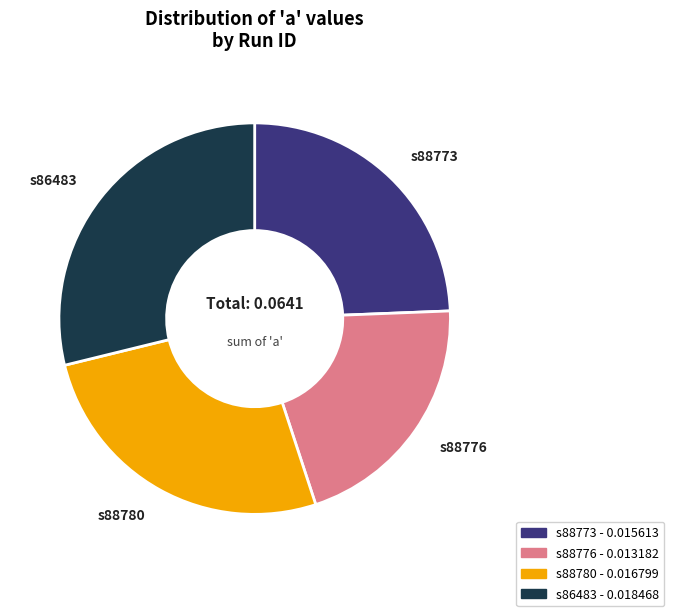

Is the sum of s88776 and s86483 greater than half?

No